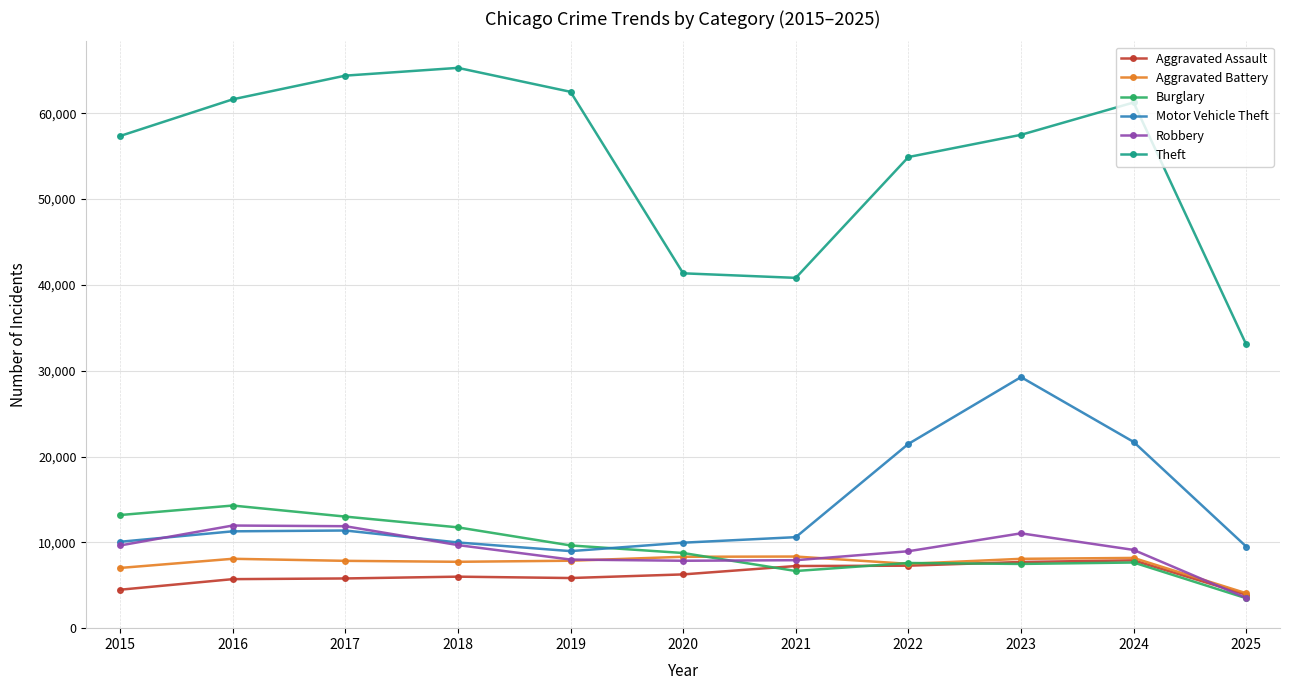

What is the value of the Motor Vehicle Theft point at the 8th from the left?

21472